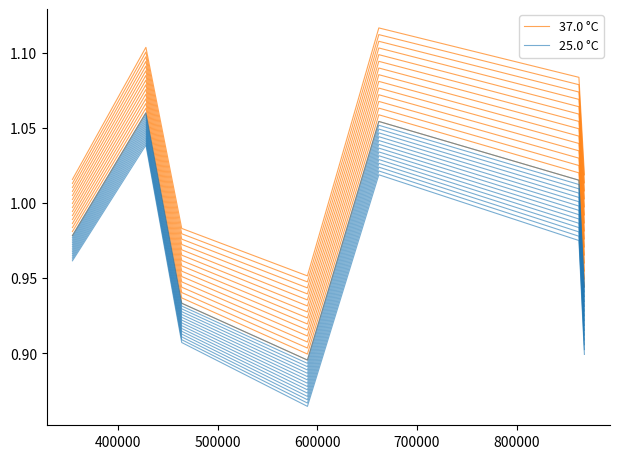

Which series has the largest range (max minus min)?

37.0 °C